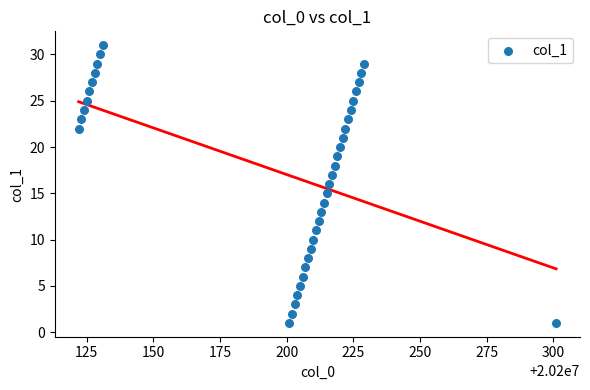

What is the range of Y values (max minus min)?

30